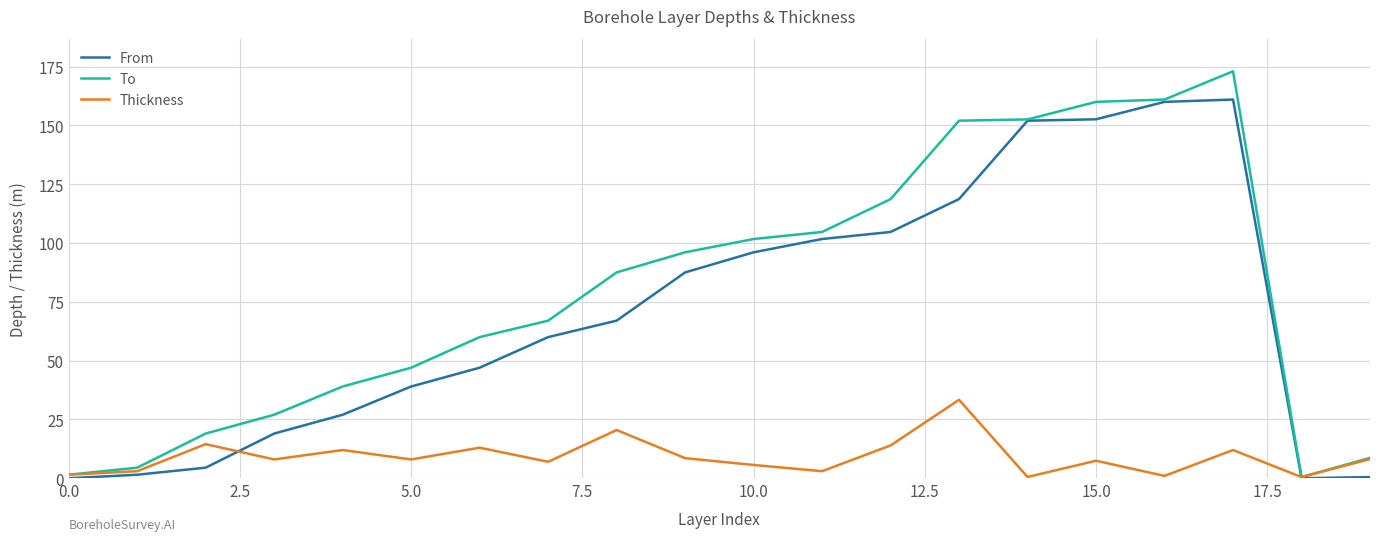

Rank the series by their maximum value, from highest to lowest.

To, From, Thickness